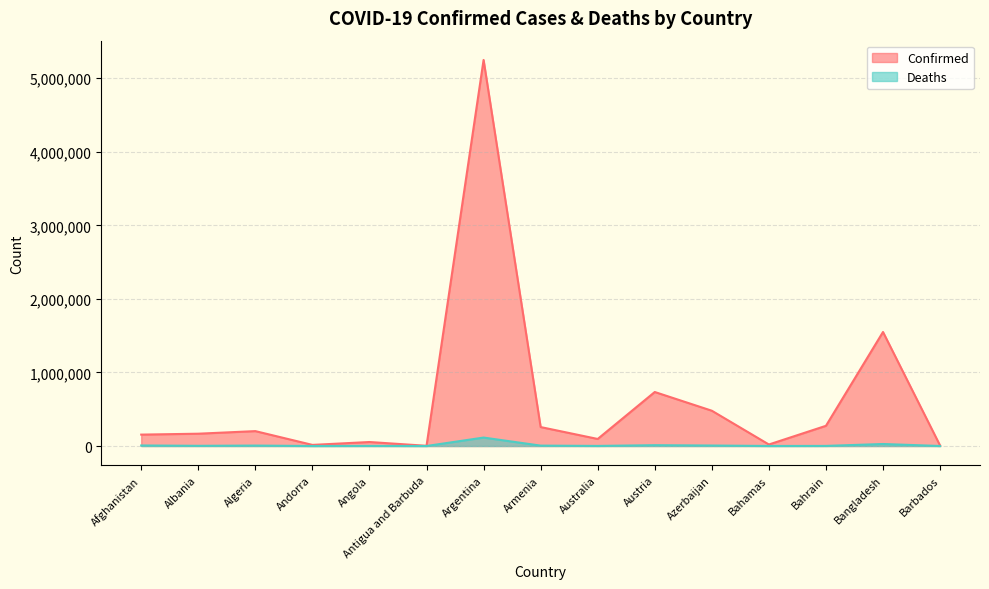

At which label does Confirmed reach its peak?

Argentina